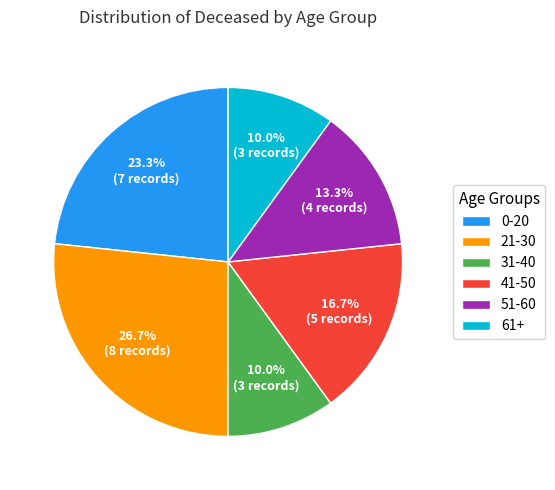

Is there a majority slice in this chart?

No